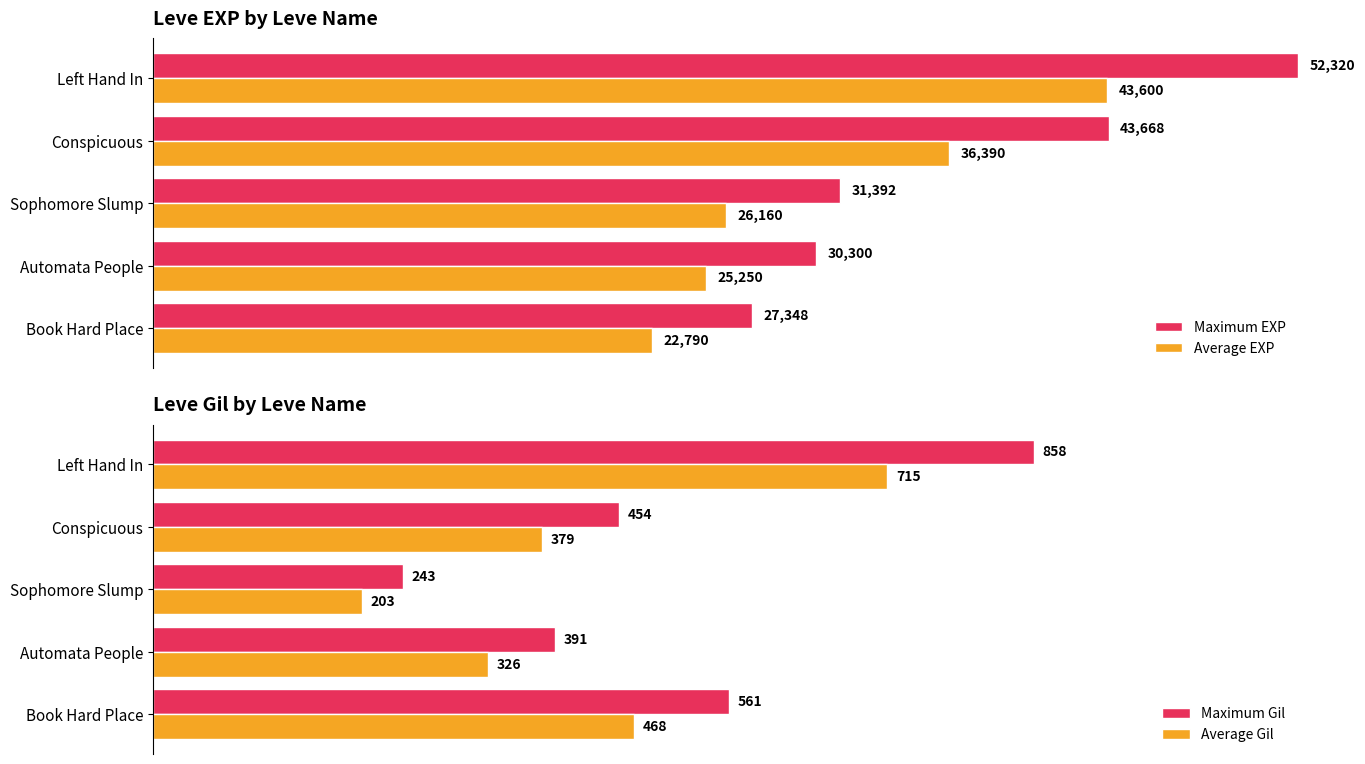

Which category has the lowest value in the Maximum EXP series?

Book Hard Place